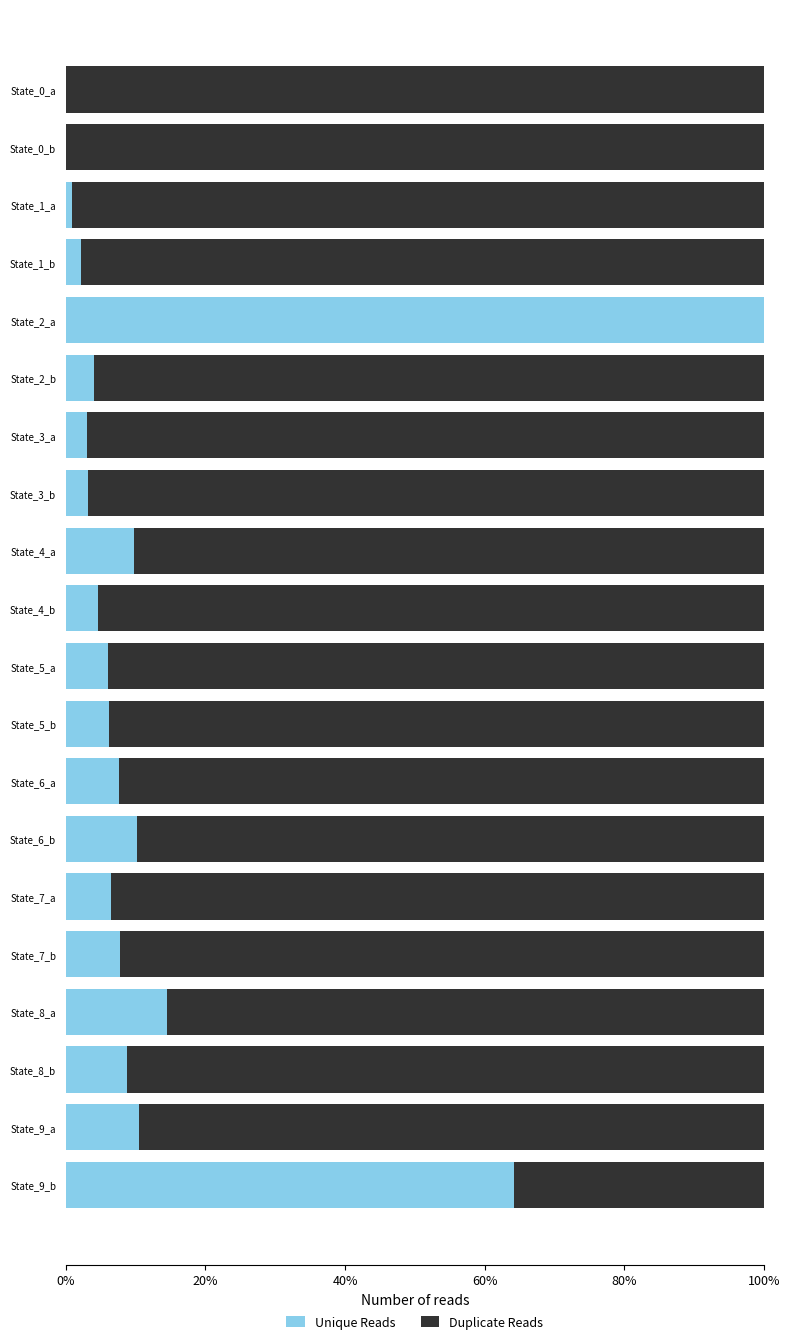

True or false: Unique Reads has a value of 2.6 at State_7_b.

False